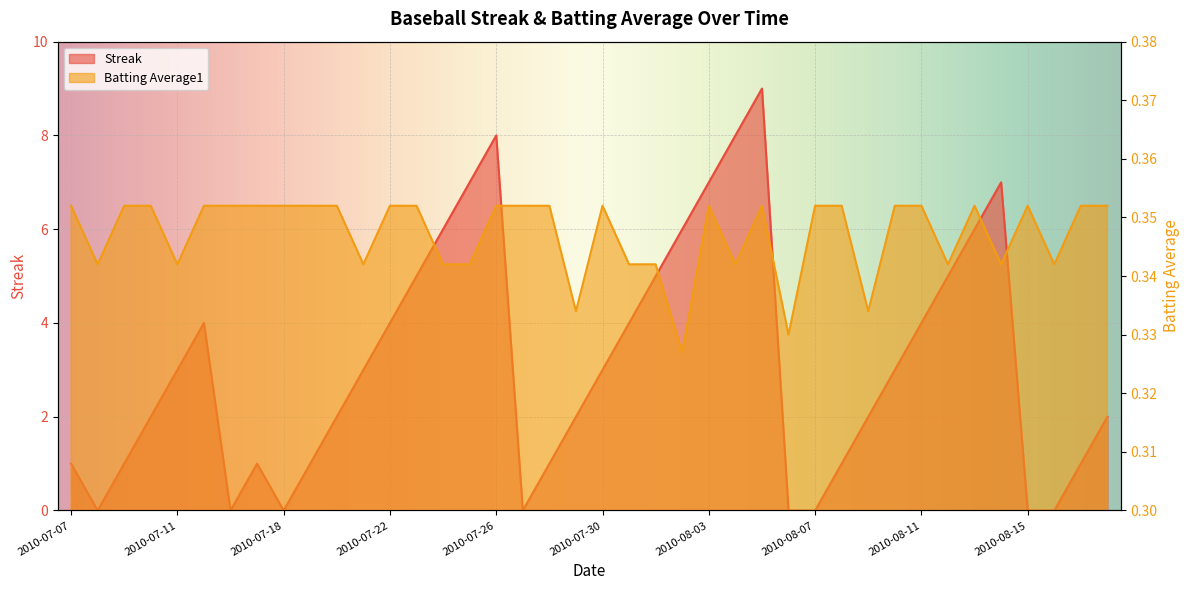

True or false: Batting Average1 has more than 2 points higher than both neighbors.

True